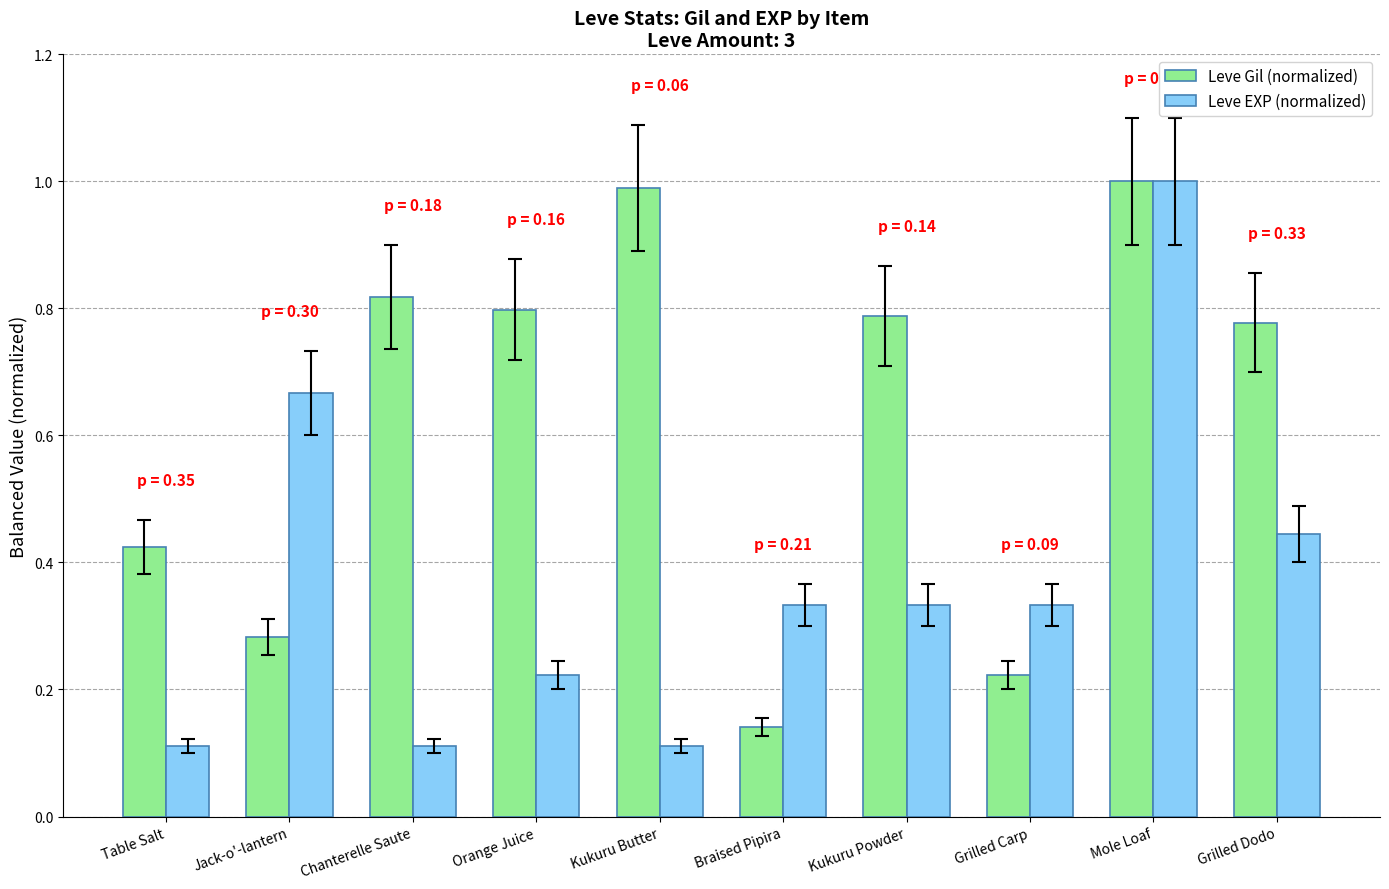

What are all the series names shown in the legend?

Leve Gil (normalized), Leve EXP (normalized)